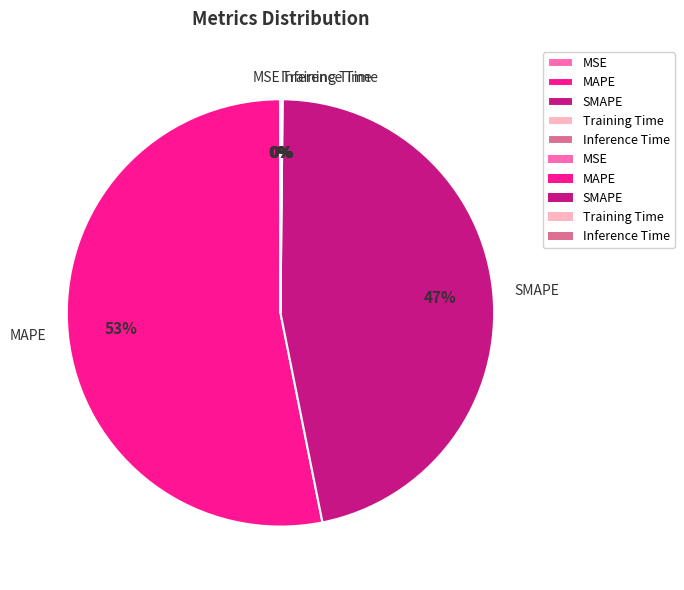

Which category accounts for the majority?

MAPE